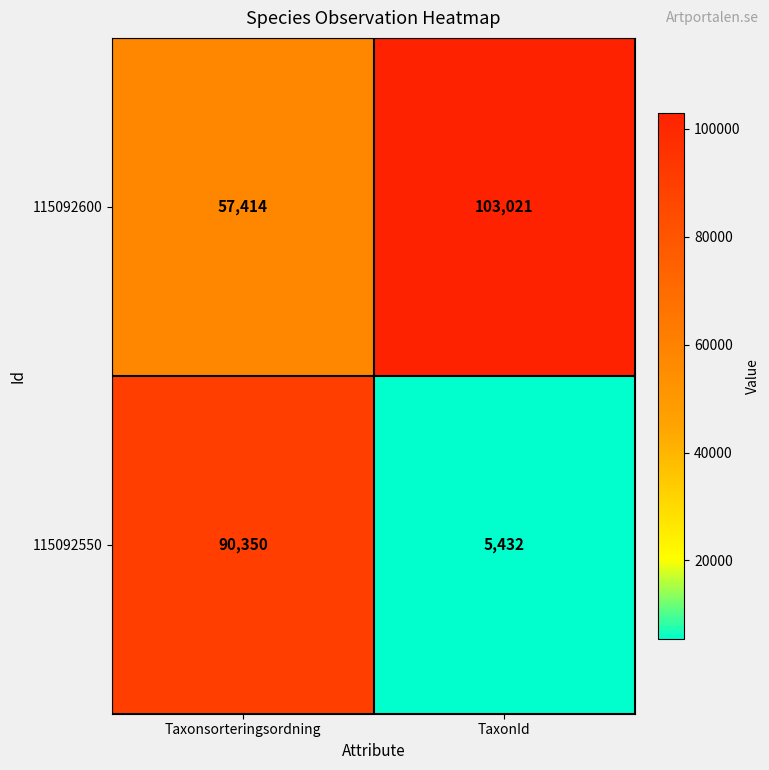

What is the difference between the maximum and minimum values in the 115092550 series?

84918